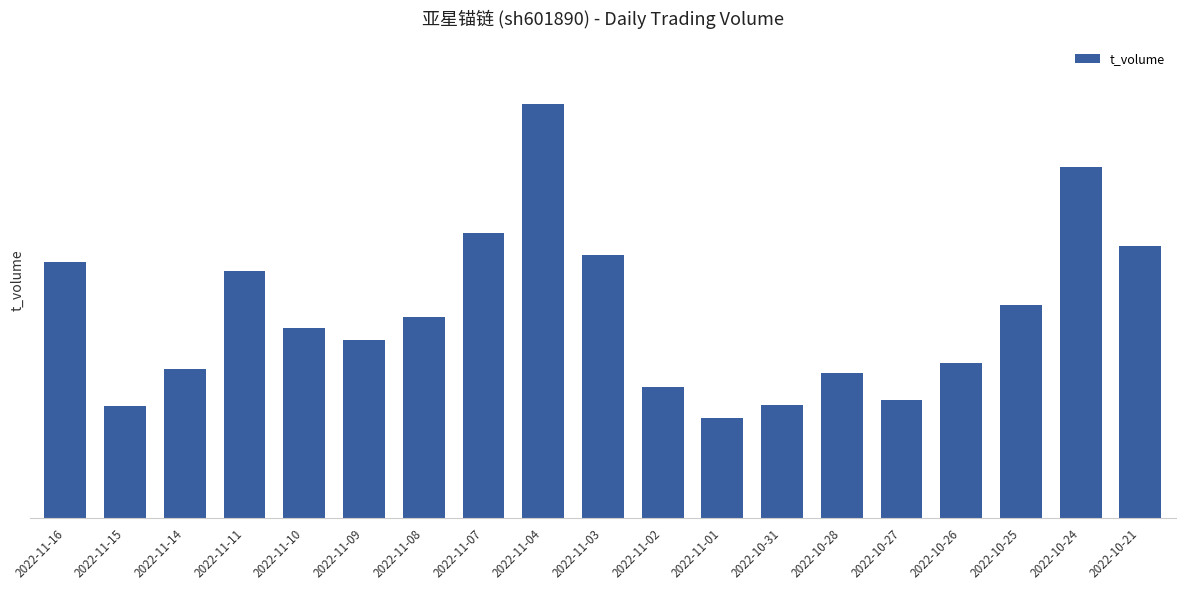

What is the maximum value shown in the chart?

93022